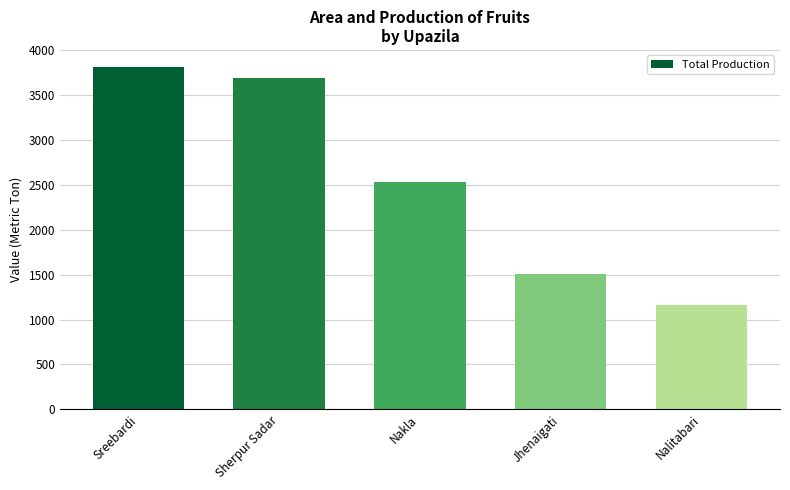

List the labels in order of value, largest first.

Sreebardi, Sherpur Sadar, Nakla, Jhenaigati, Nalitabari